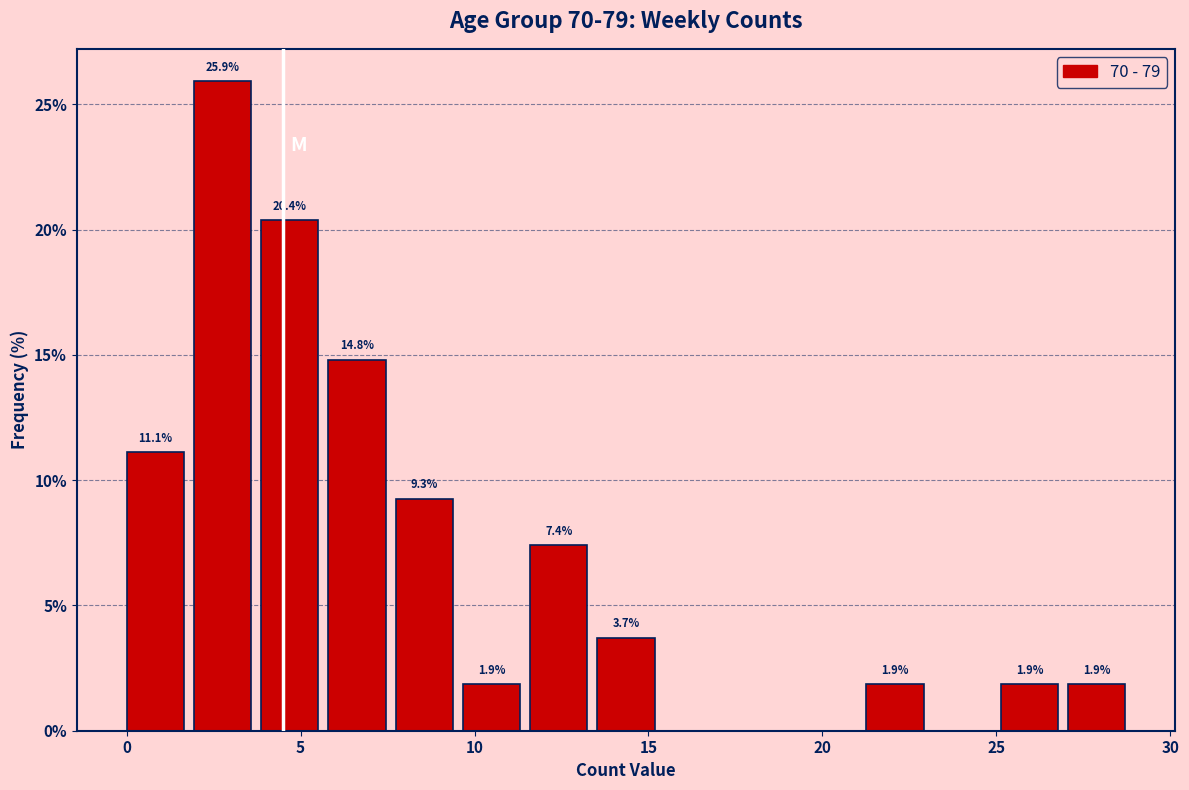

Read against the x-axis, roughly where is the centre of the tallest bar?

3.0